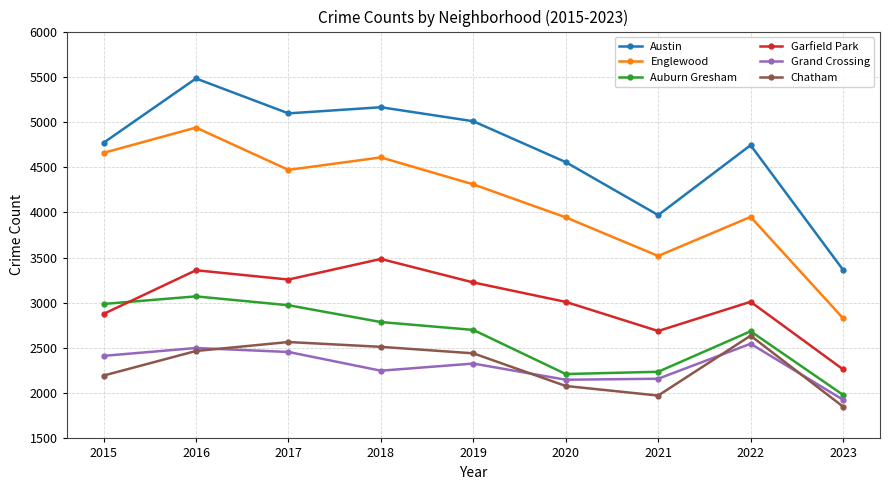

Which series has the largest total across all categories?

Austin